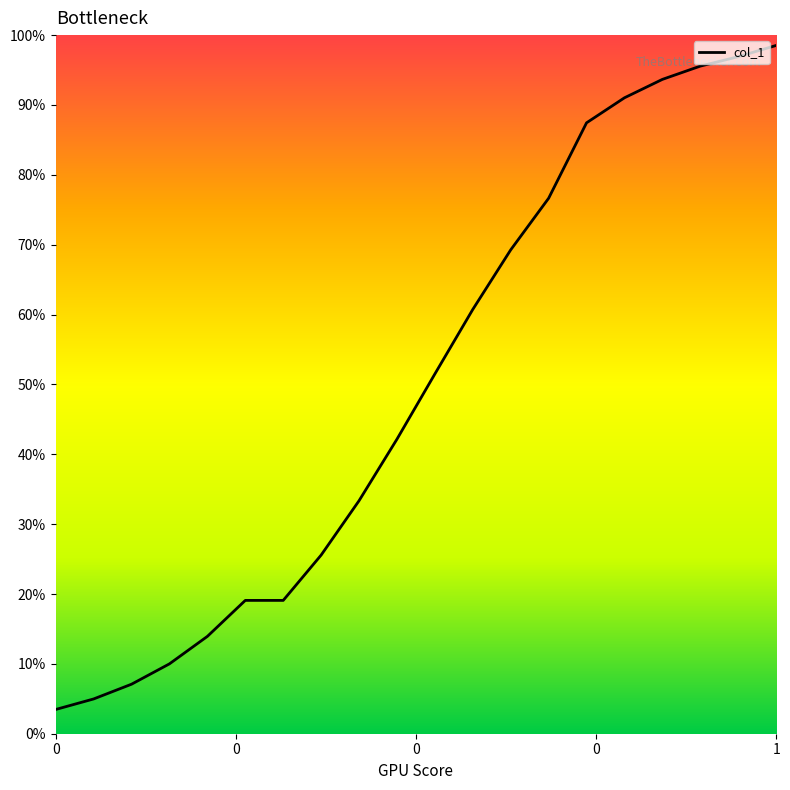

Does the chart have visible grid lines?

No